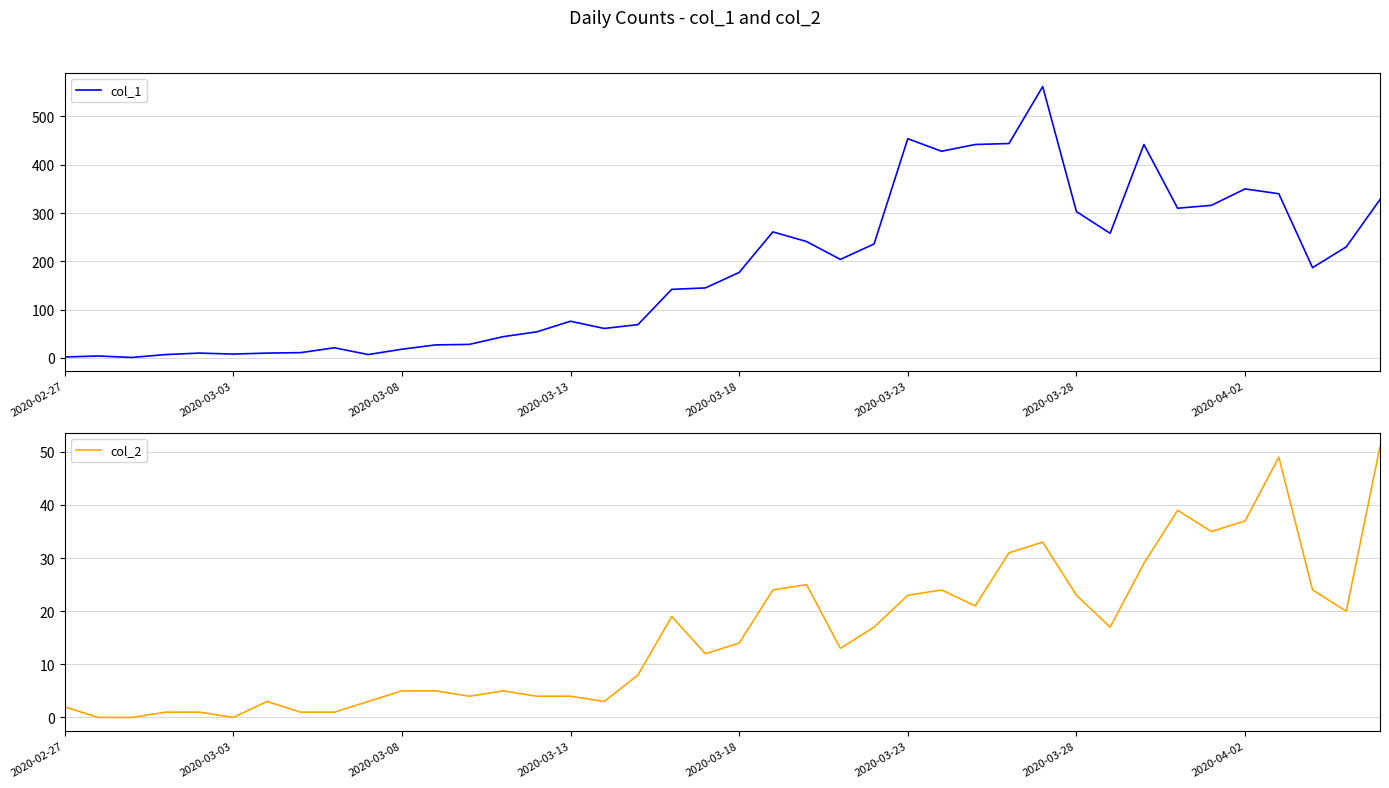

Which series has the largest total across all categories?

col_1